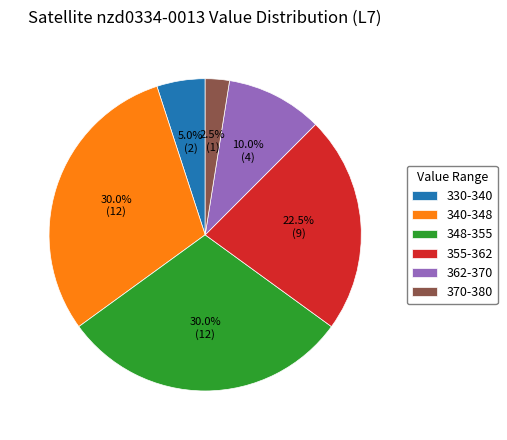

Which has a higher value, 330-340 or 362-370?

362-370